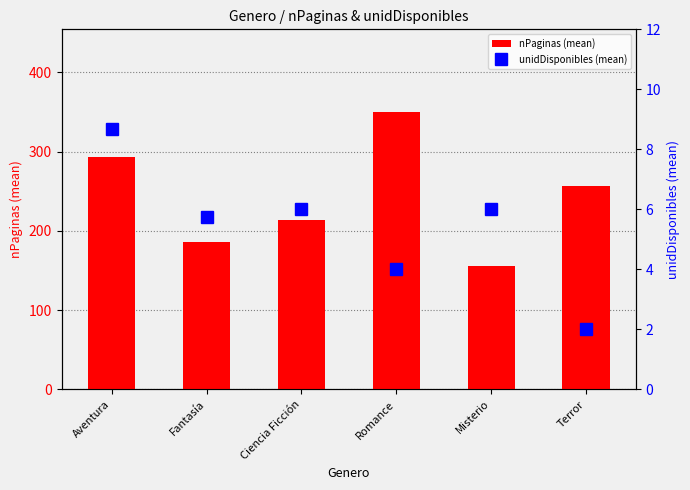

Rank the series by their maximum value, from highest to lowest.

nPaginas (mean), unidDisponibles (mean)